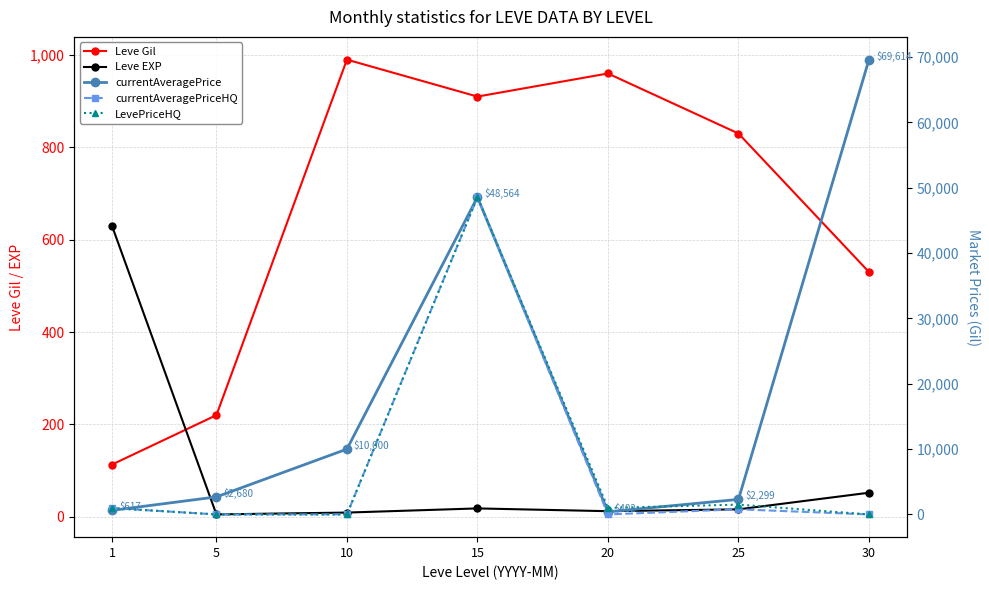

Which has a higher value, 15 or 10?

10